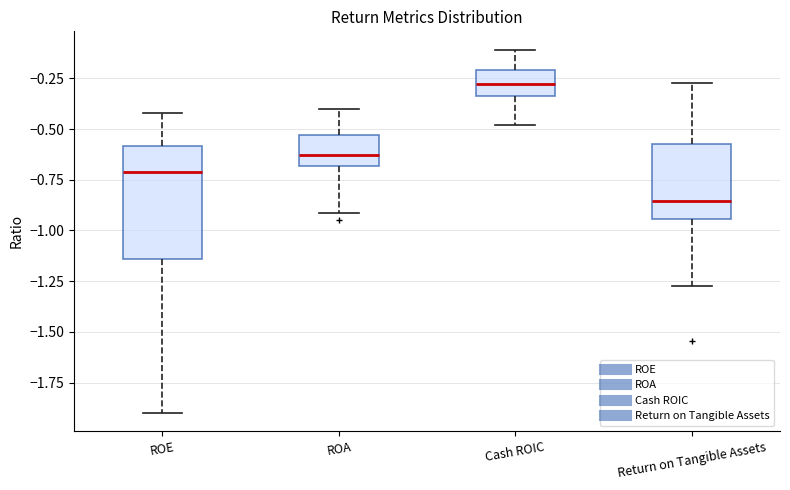

Where does the median line of the box for ROA sit on the y-axis? The values are not printed on the chart, so give them approximately, as read against the axis.

-0.65